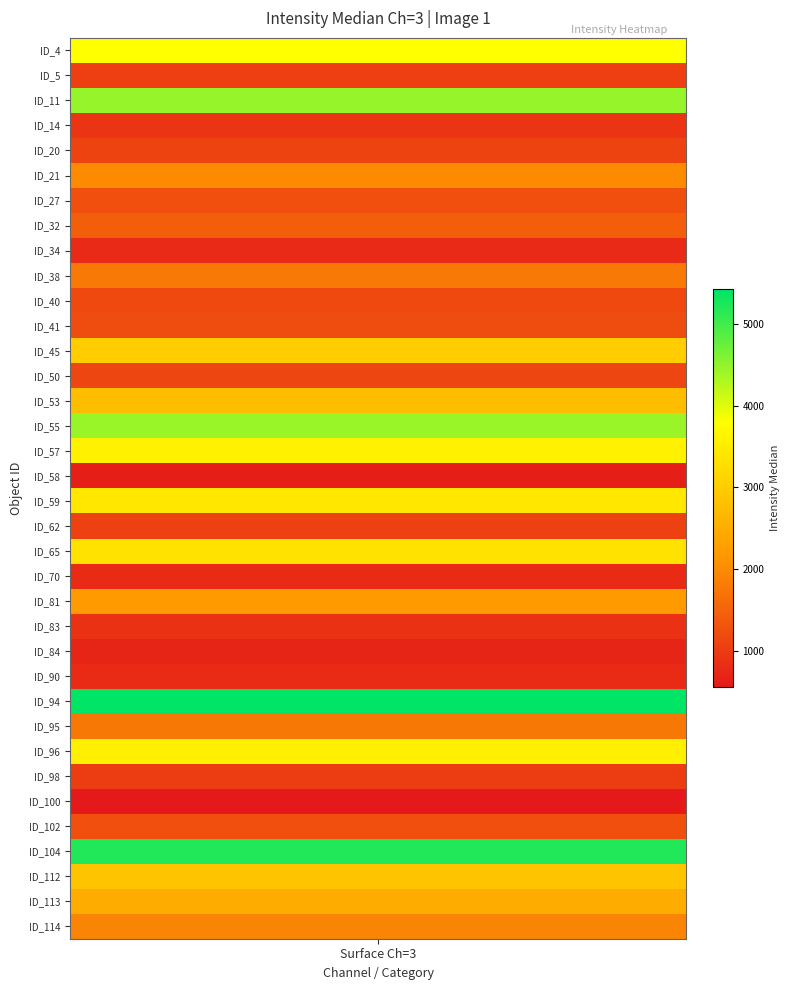

Reading left to right, extract all data points from this chart.

0=3800.0	1=1037.0	2=4460.0	3=915.0	4=1099.0	5=2018.0	6=1253.0	7=1446.0	8=770.2	9=1779.0	10=1166.0	11=1209.5	12=3026.0	13=1139.5	14=2752.0	15=4438.0	16=3580.0	17=625.0	18=3408.0	19=1077.0	20=3340.0	21=789.0	22=2194.0	23=863.5	24=717.5	25=794.5	26=5420.0	27=1762.0	28=3540.0	29=1011.0	30=556.5	31=1259.0	32=5208.0	33=2859.0	34=2476.0	35=1924.0